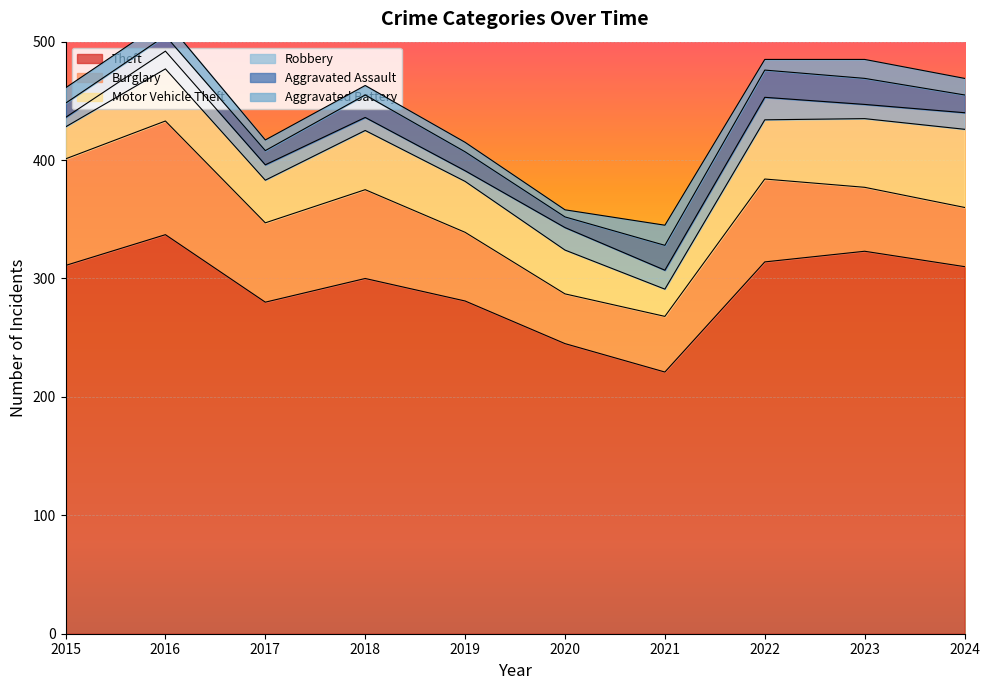

List the series in order of their peak value, highest first.

Theft, Burglary, Motor Vehicle Theft, Aggravated Assault, Robbery, Aggravated Battery